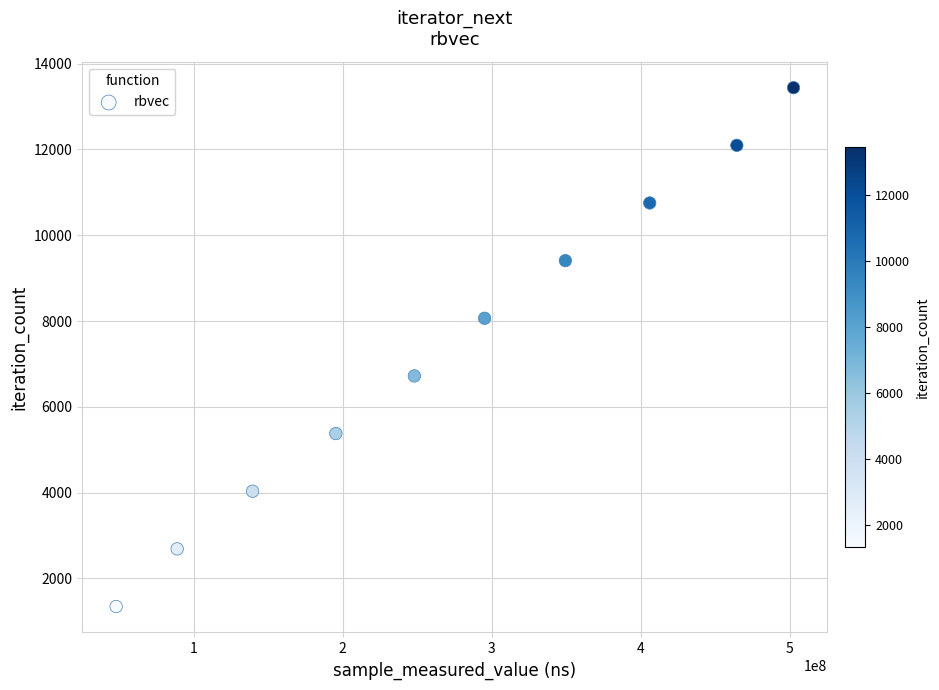

What is the average Y value?

7392